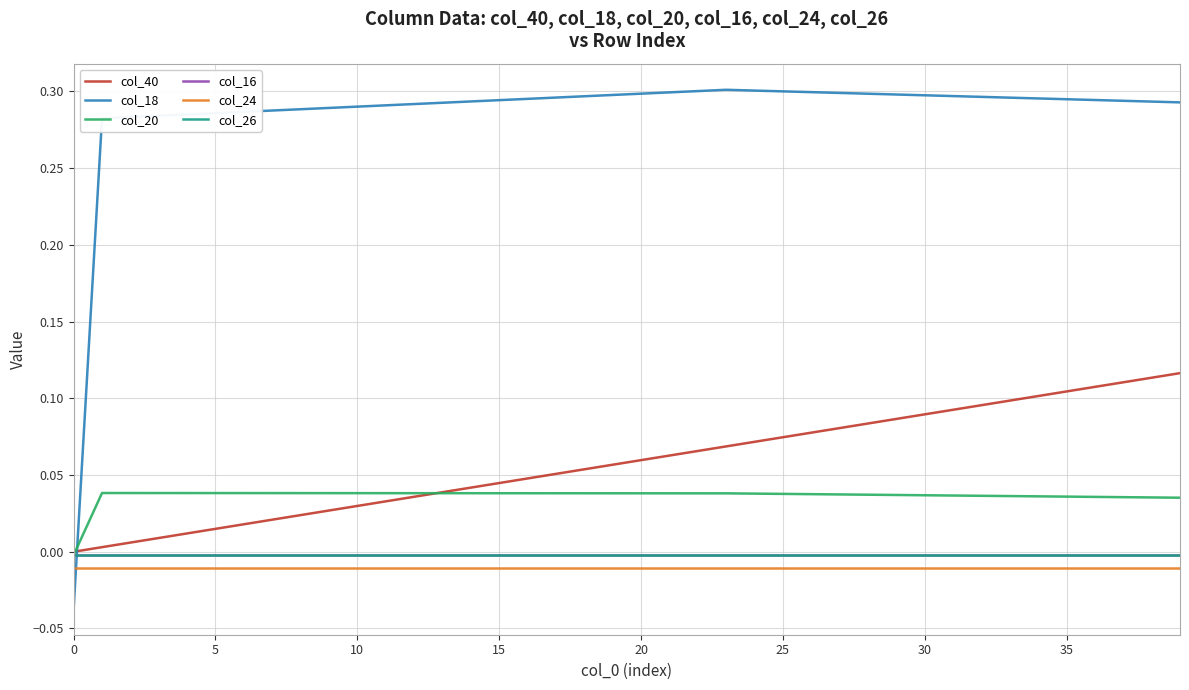

True or false: col_16 and col_24 intersect in this chart.

False